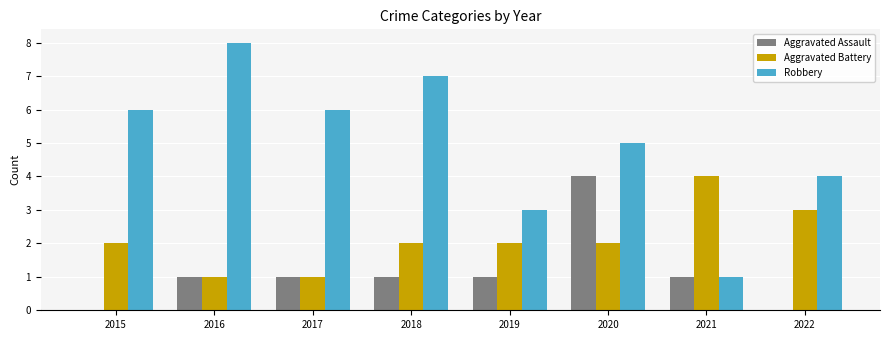

Which category has the highest value across all series?

2016